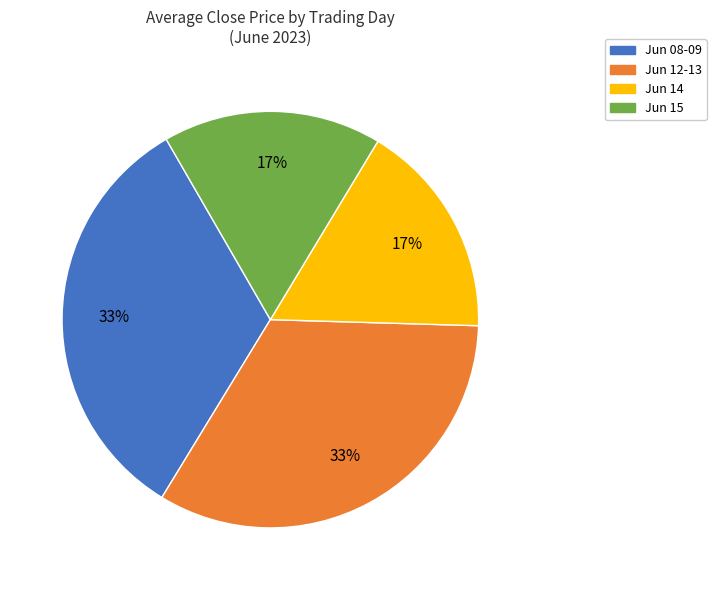

What is the ratio of the value at Jun 15 to the value at Jun 08-09?

0.5